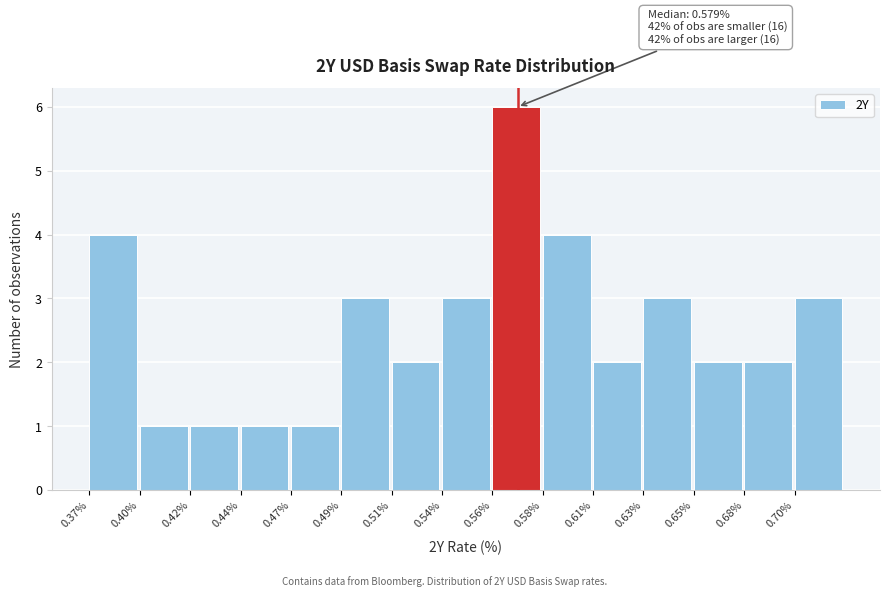

Reading right to left, what are all the values shown in this chart?

0.70%=3	0.68%=2	0.65%=2	0.63%=3	0.61%=2	0.58%=4	0.56%=6	0.54%=3	0.51%=2	0.49%=3	0.47%=1	0.44%=1	0.42%=1	0.40%=1	0.37%=4